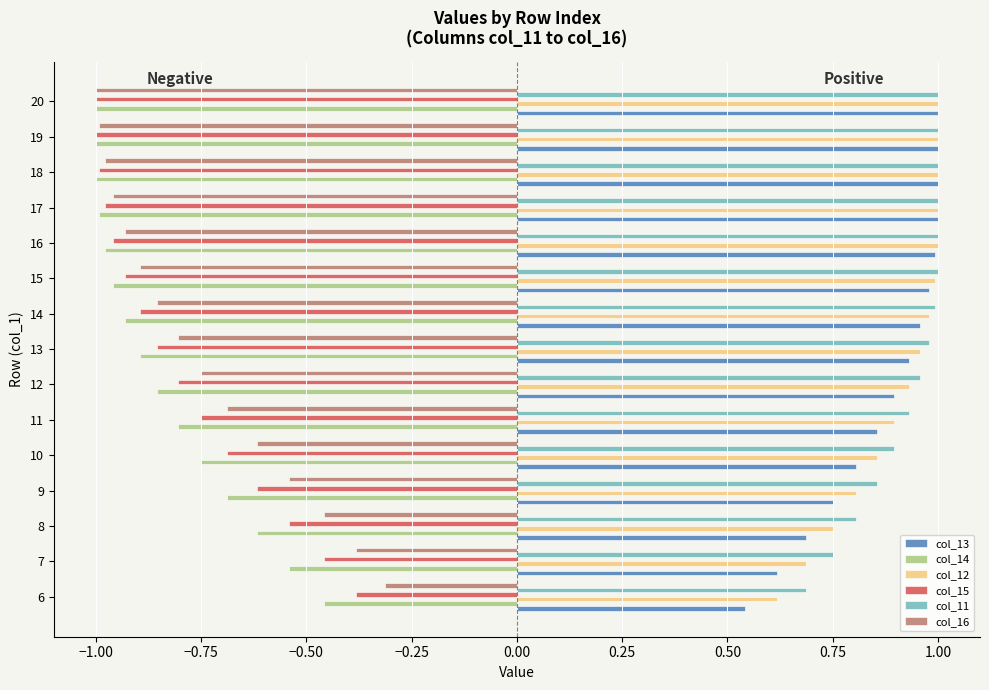

What is the difference between the maximum and minimum values in the col_15 series?

0.6